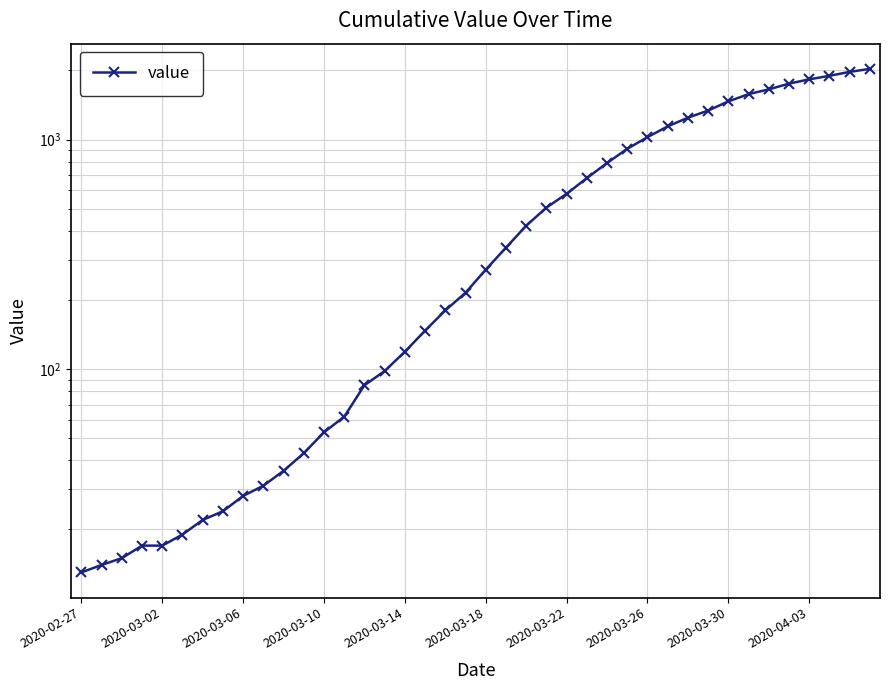

Count the number of values greater than 271.

19